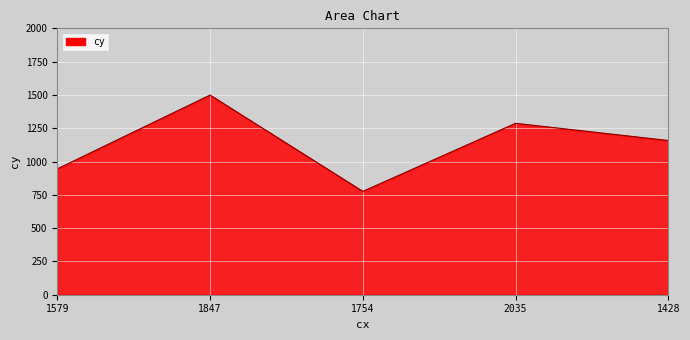

At which category does the data reach its first local valley?

1754